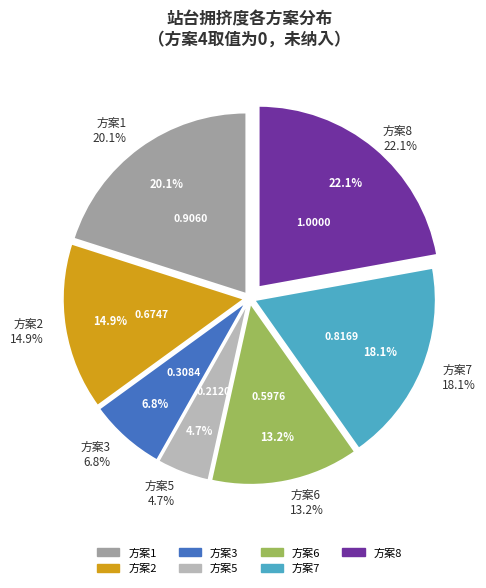

To the nearest percent, what portion does 1 represent?

20%